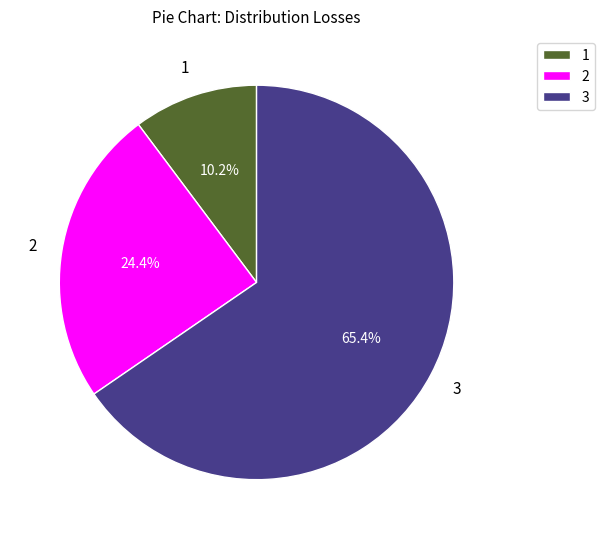

Rank the categories by value from lowest to highest.

1, 2, 3